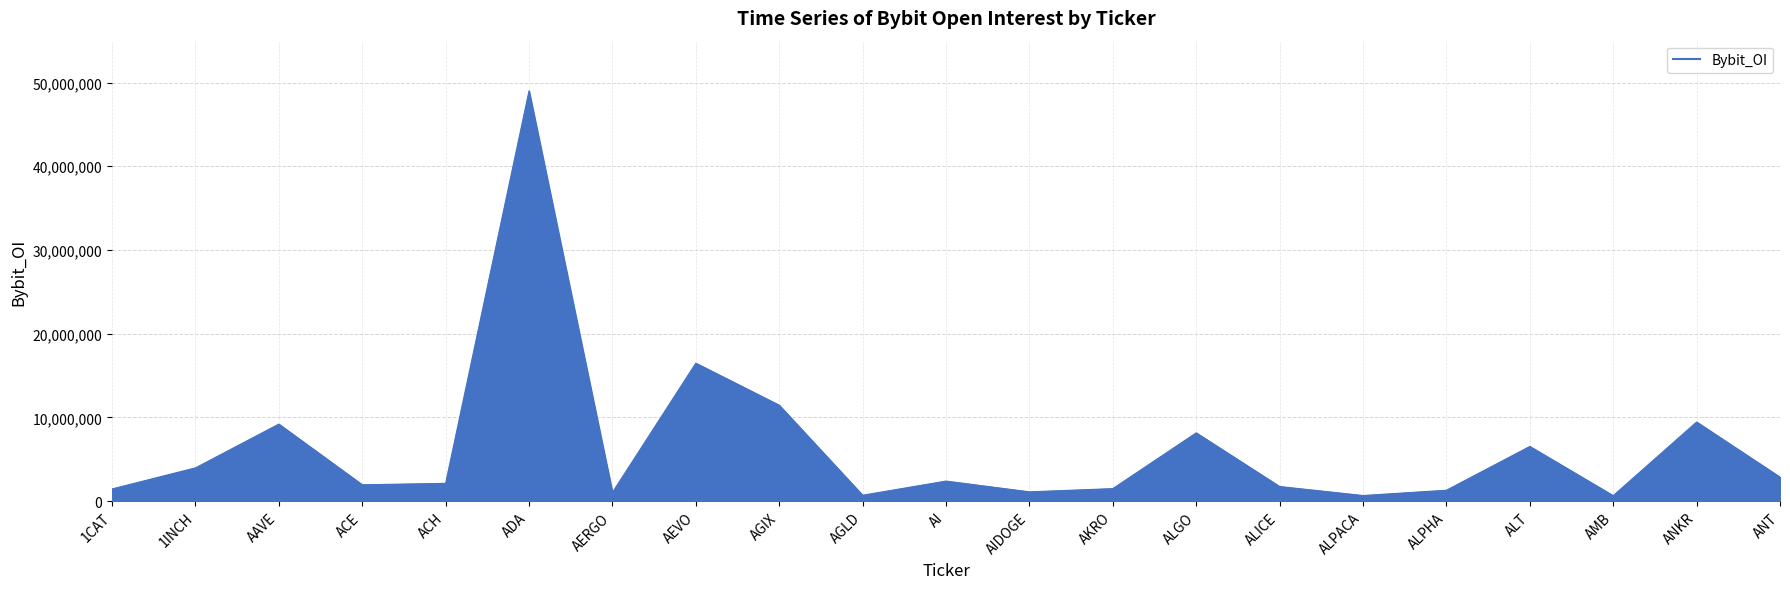

Which category has the highest value across all series?

ADA